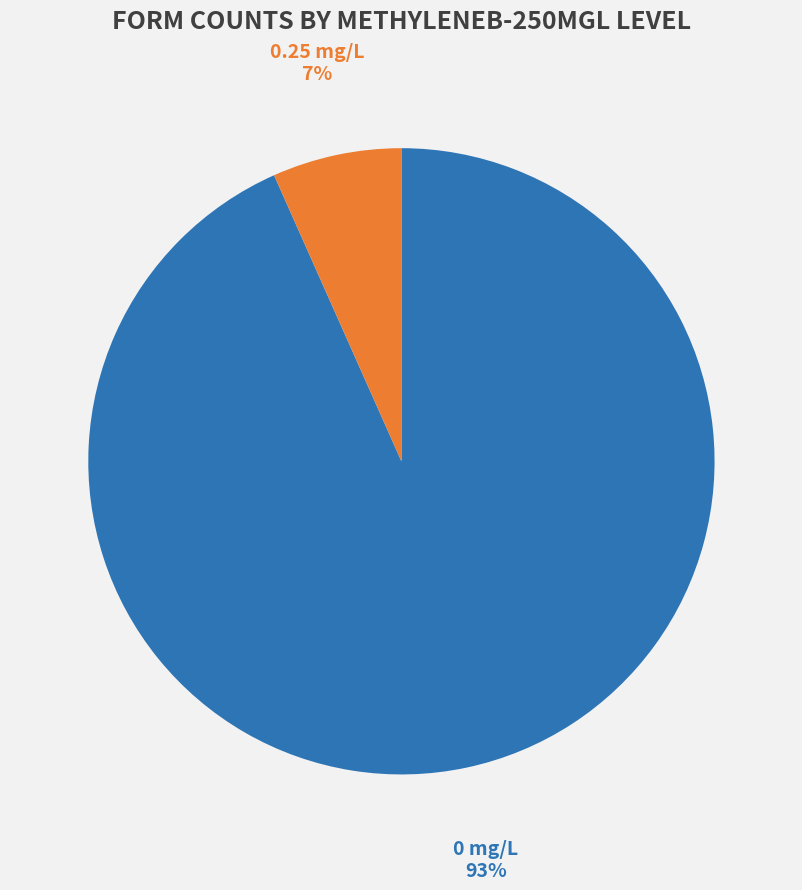

Is the sum of 0 mg/L and 0.25 mg/L greater than half?

Yes